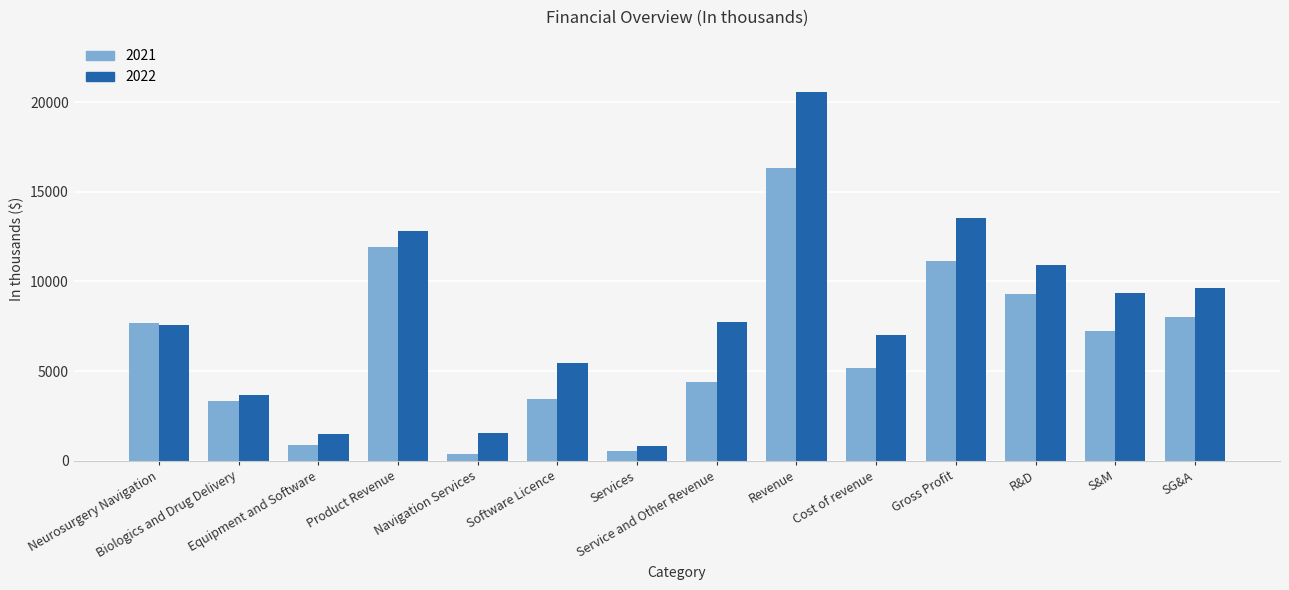

True or false: 2022 has a value of 2077 at Cost of revenue.

False